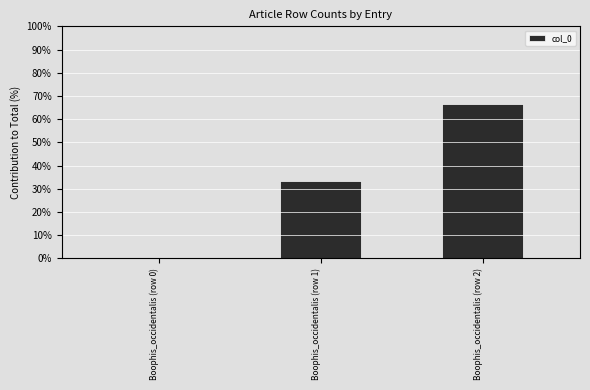

Count the number of values greater than 33.

2